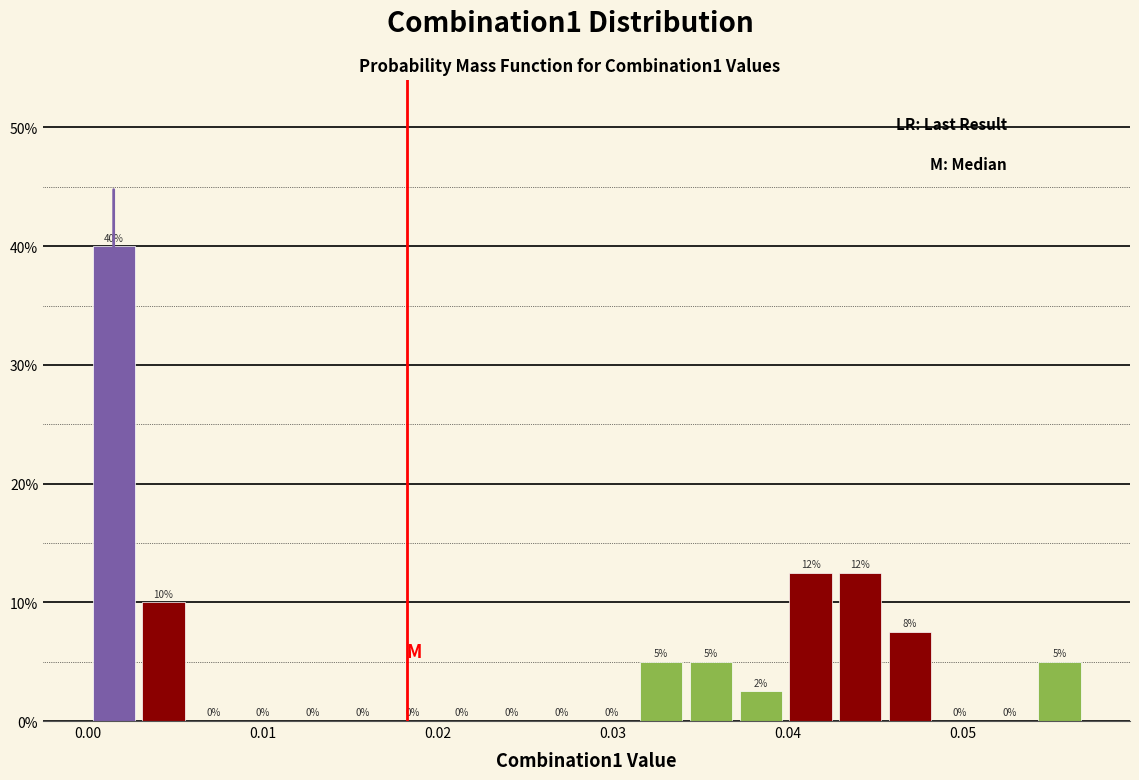

Read against the x-axis, roughly where is the centre of the tallest bar?

0.001